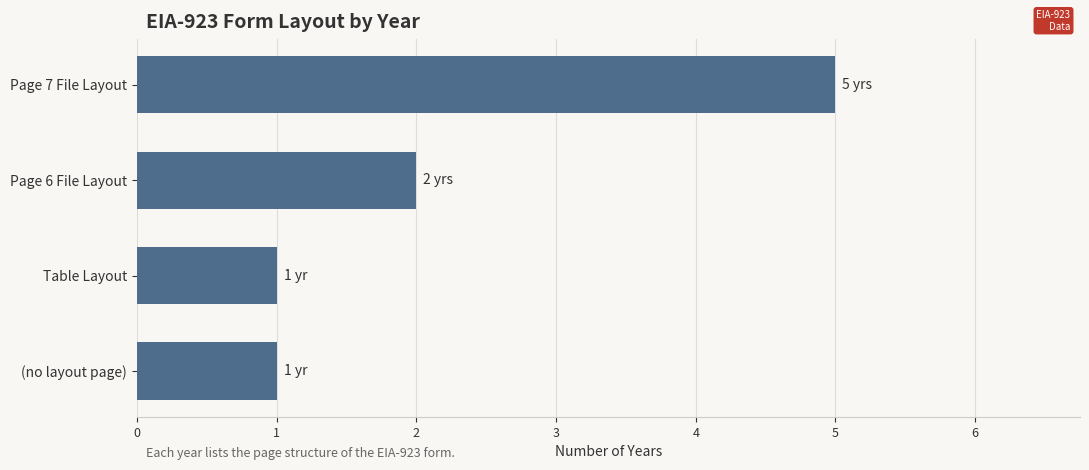

What is the label of the 3rd bar from the bottom?

Page 6 File Layout